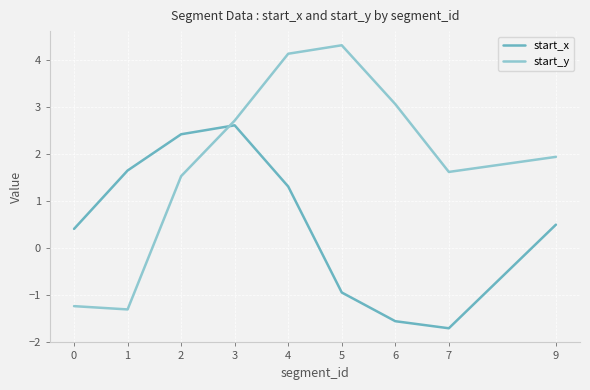

Which series has the largest range (max minus min)?

start_y